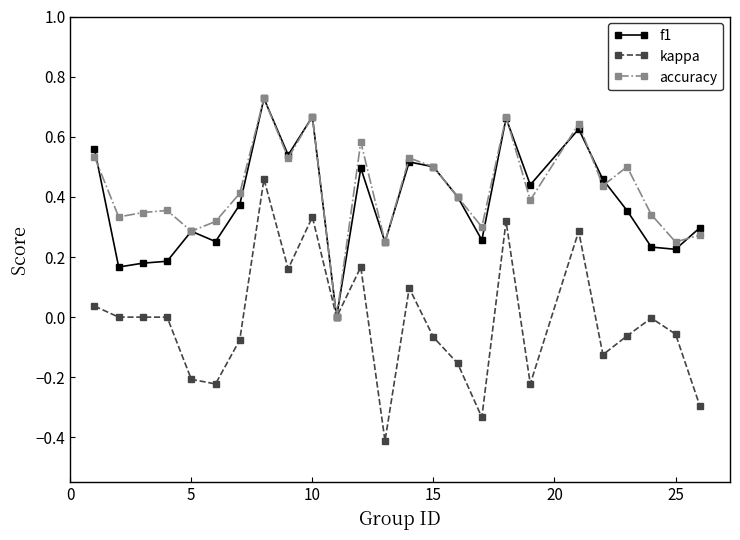

True or false: accuracy and f1 intersect in this chart.

True